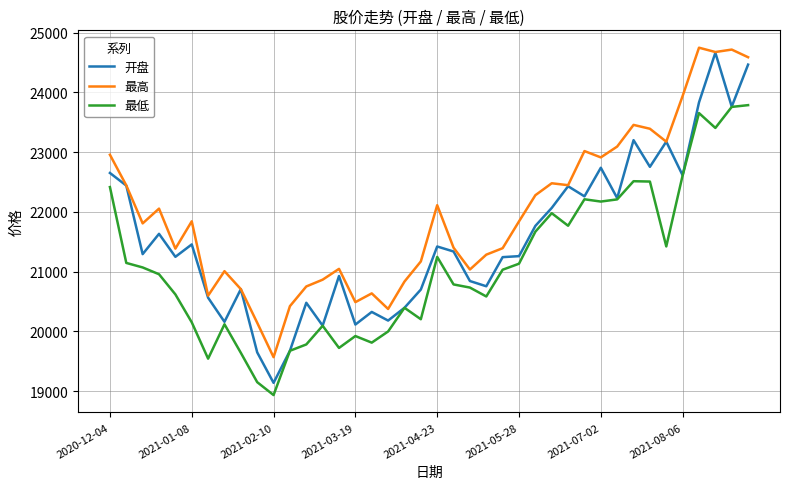

What is the smallest value displayed?

18932.3